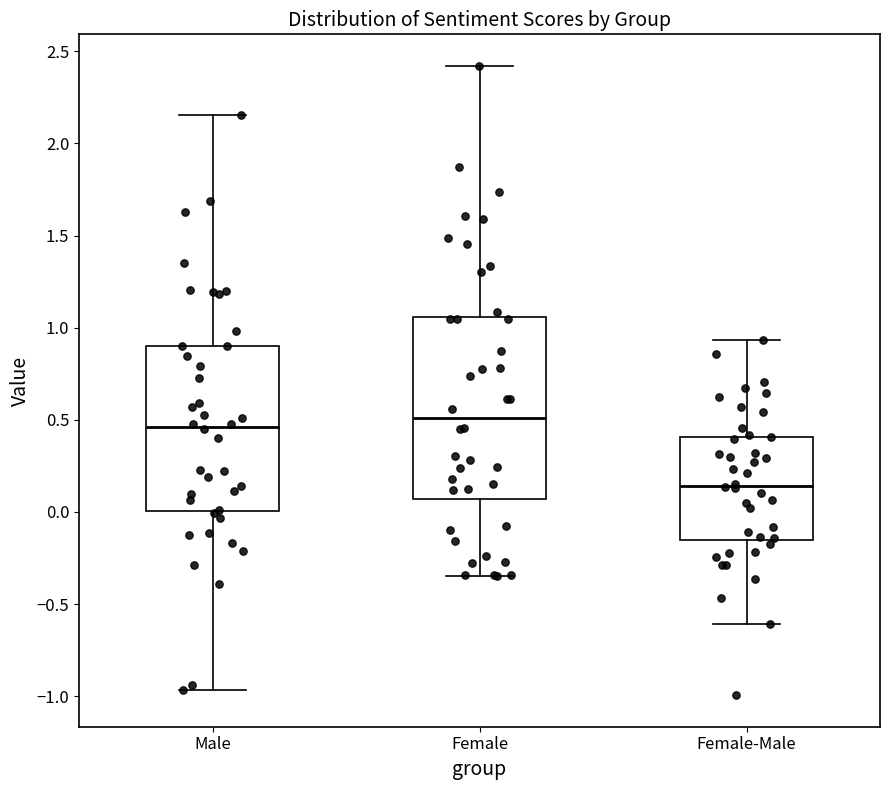

Which box has the lowest median line?

Female-Male